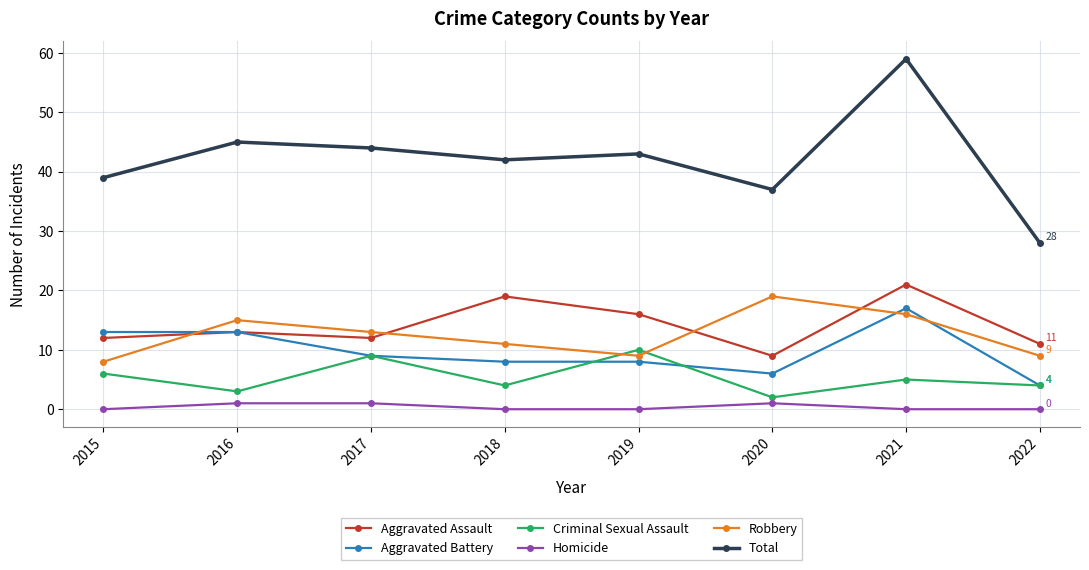

How many values in the Total series are below 43?

4